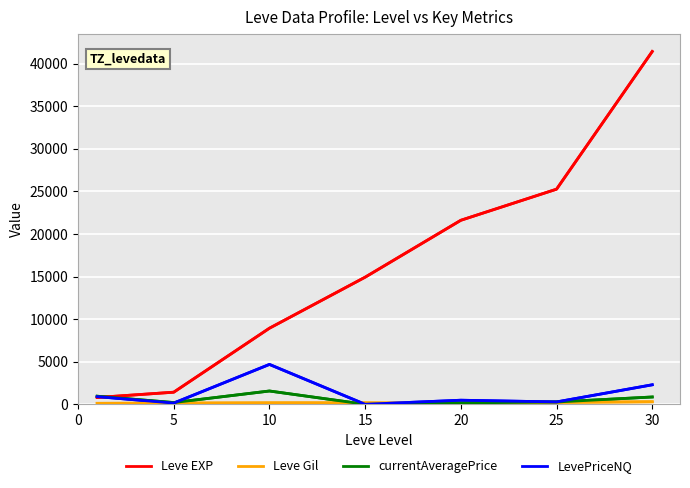

How many data points in Leve Gil are less than 169?

3